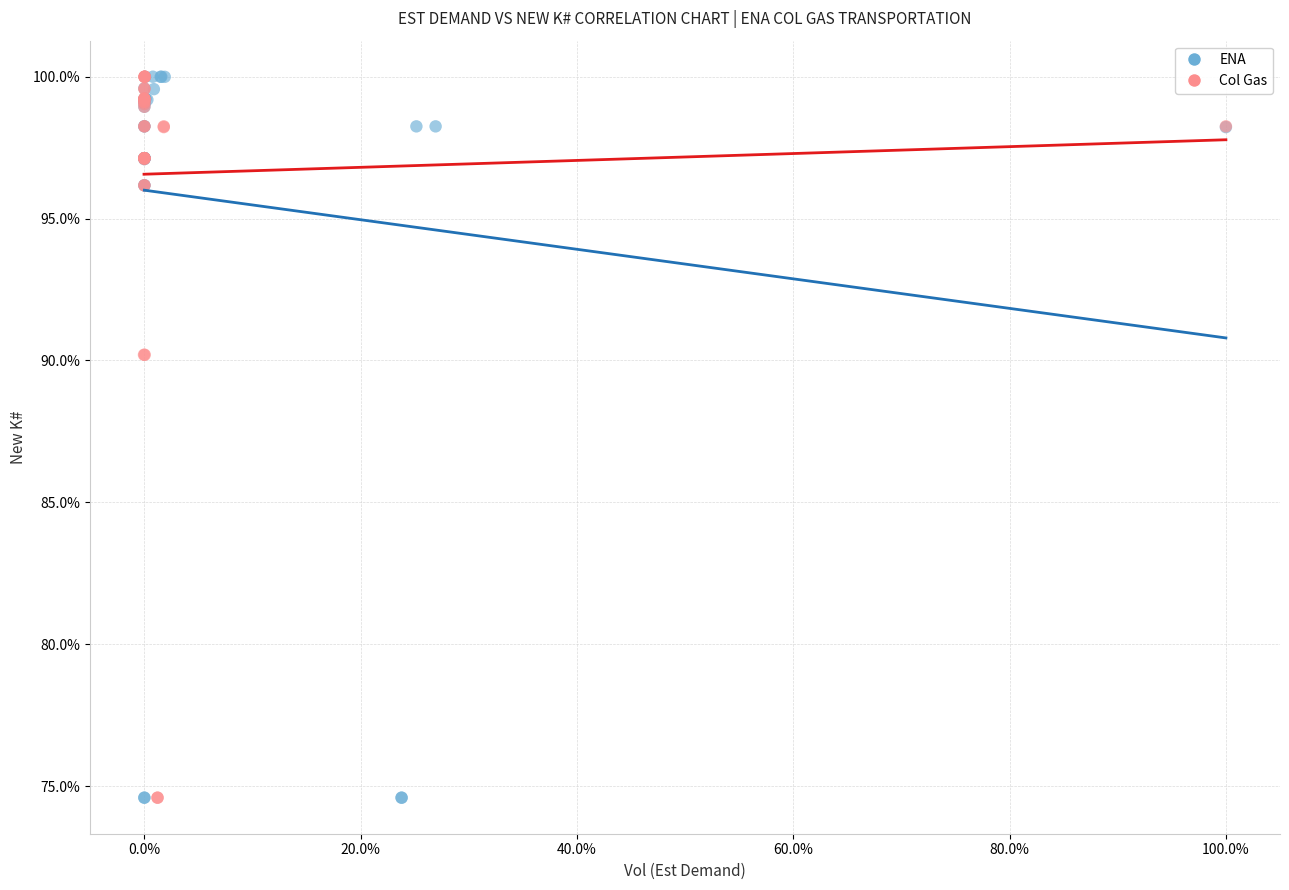

What are all the series names shown in the legend?

ENA, Col Gas